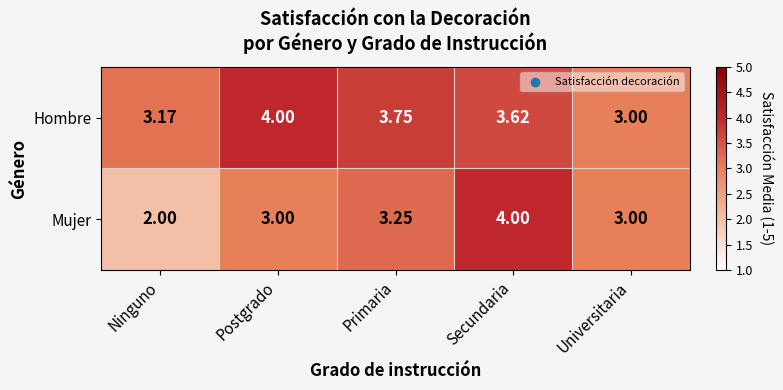

At which label does Hombre reach its minimum?

Universitaria